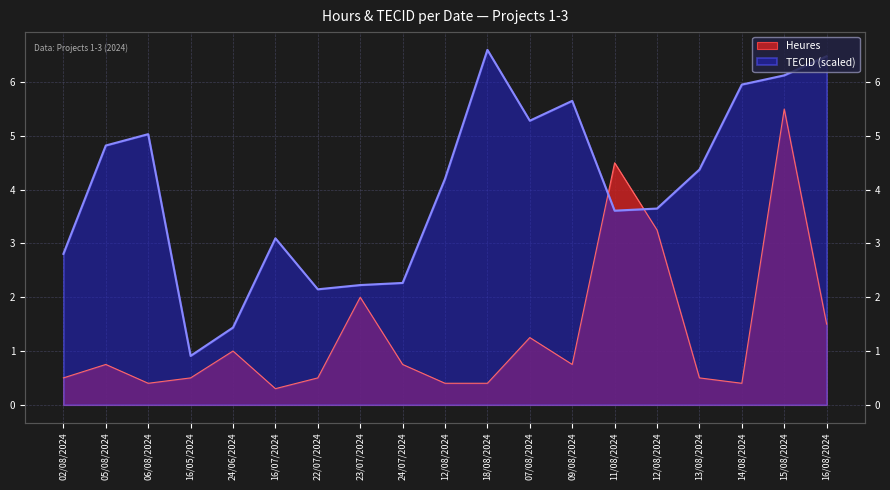

What is the minimum value shown in the chart?

0.3